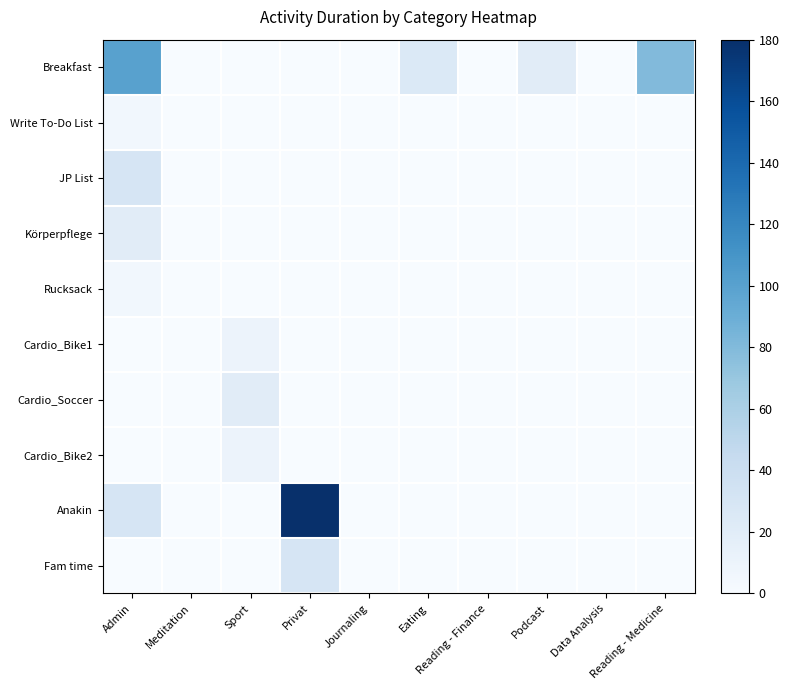

At which category is the sum across all series the highest?

Privat